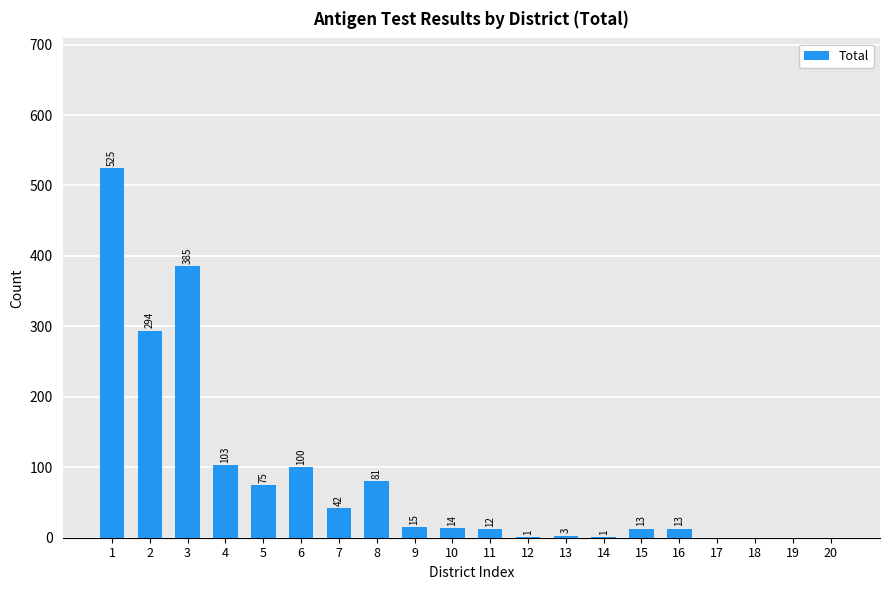

What value does the data have at 8?

81